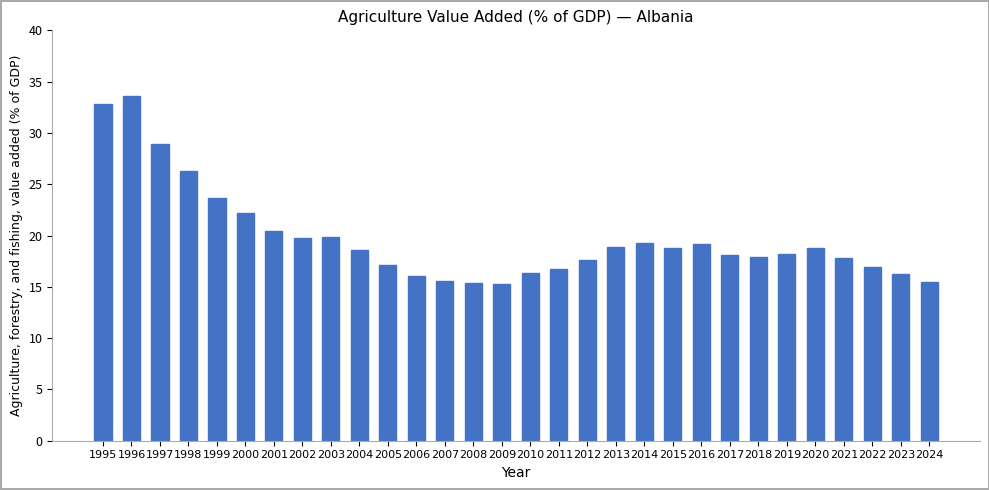

What is the value of the 2nd bar from the left?

33.6